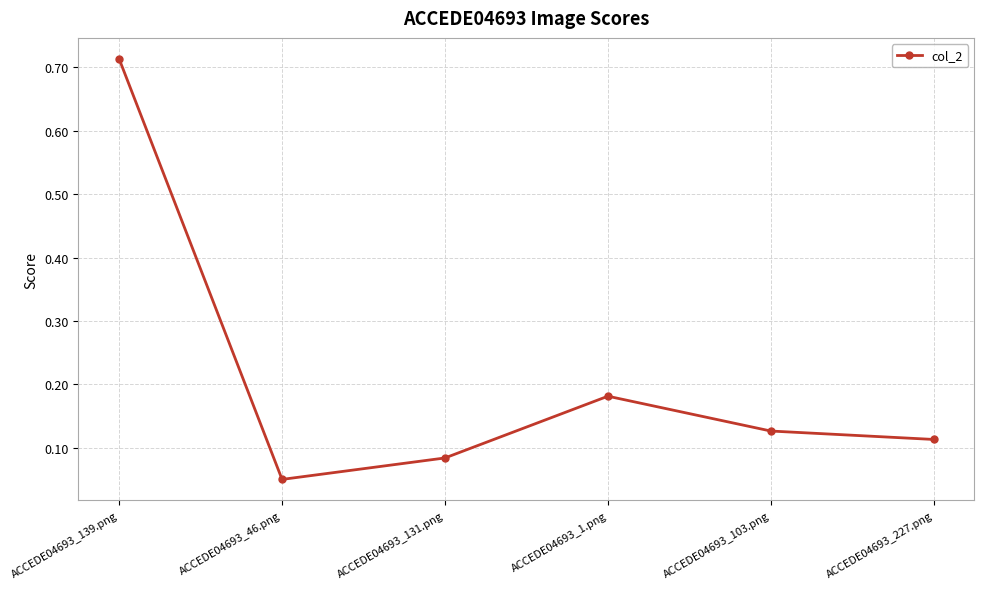

What is the label of the 2nd point from the left?

ACCEDE04693_46.png